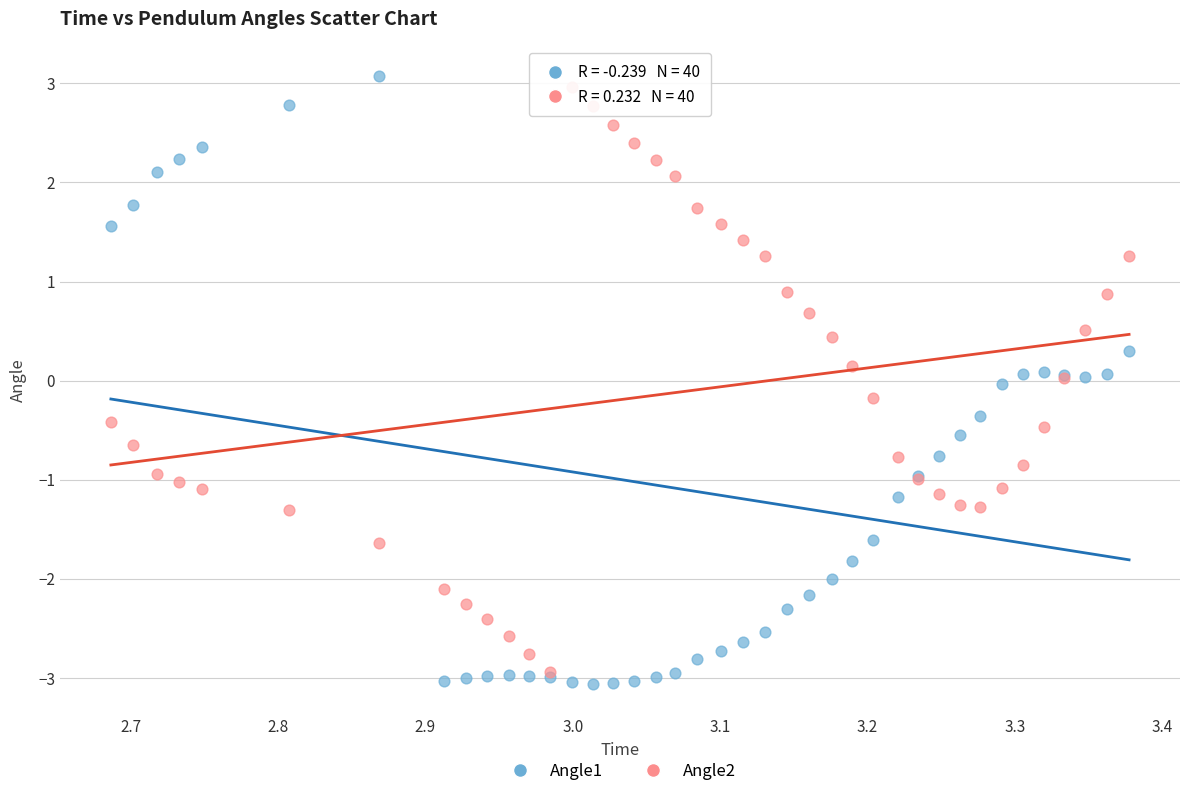

Which series has the largest Y range (max minus min)?

Angle1